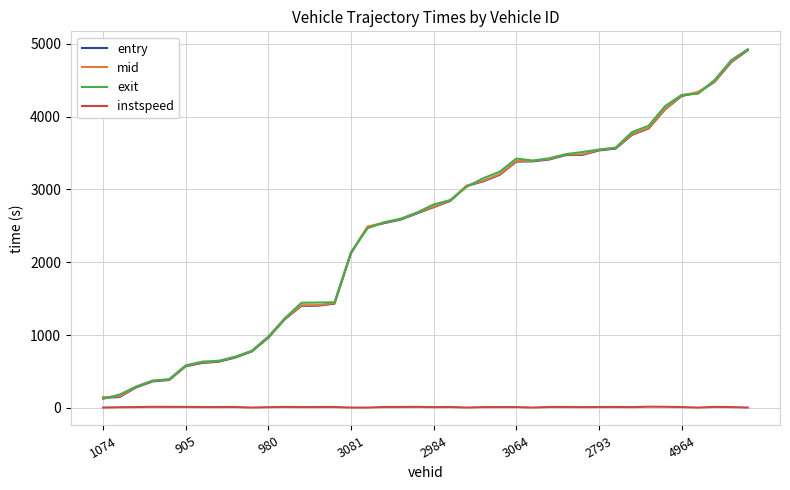

What is the highest value of the entry series?

4911.2